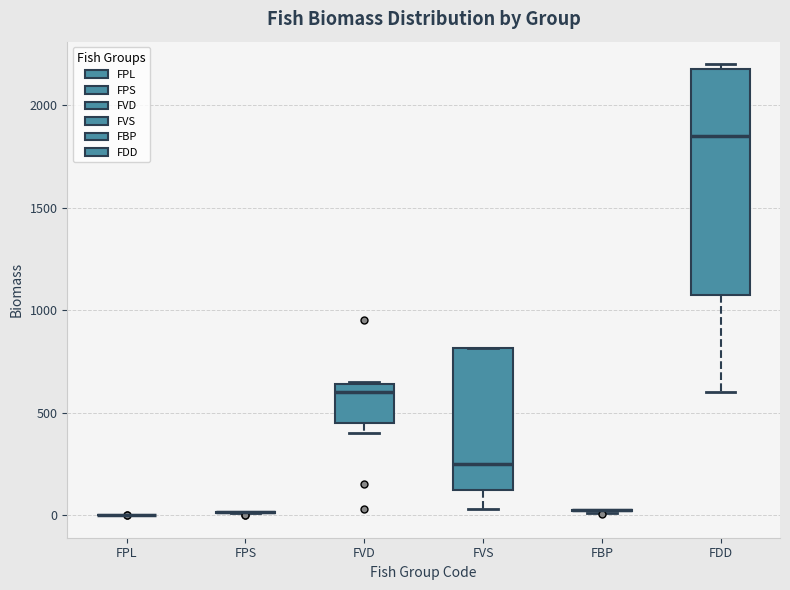

Comparing the boxes themselves (not the whiskers), which one is the tallest?

FDD